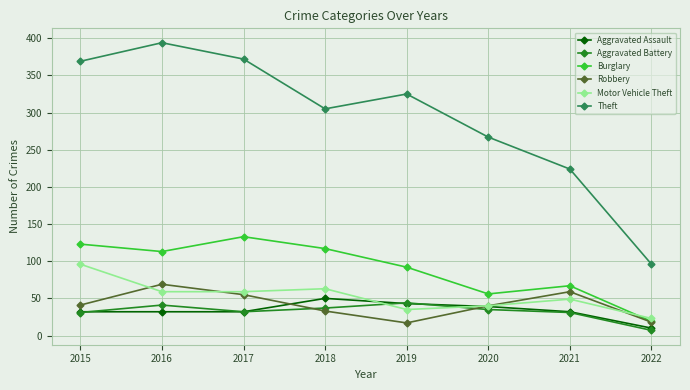

Does the chart have visible grid lines?

Yes